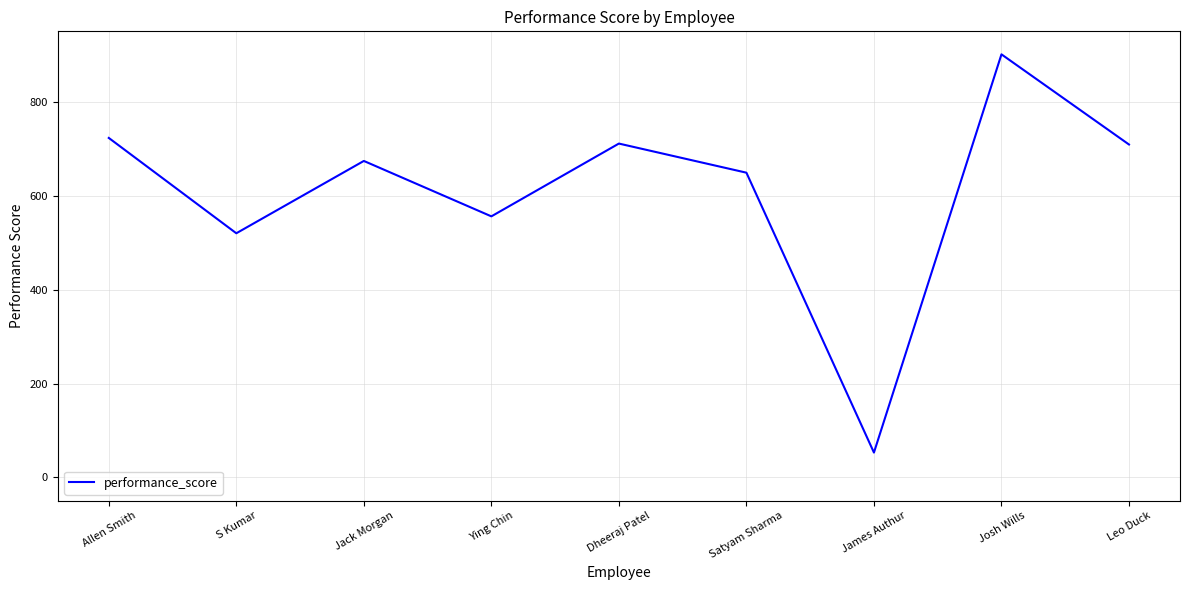

Between James Authur and S Kumar, which is larger?

S Kumar